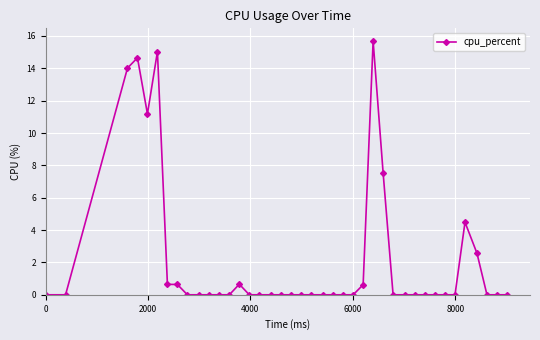

What is the maximum value shown in the chart?

15.7